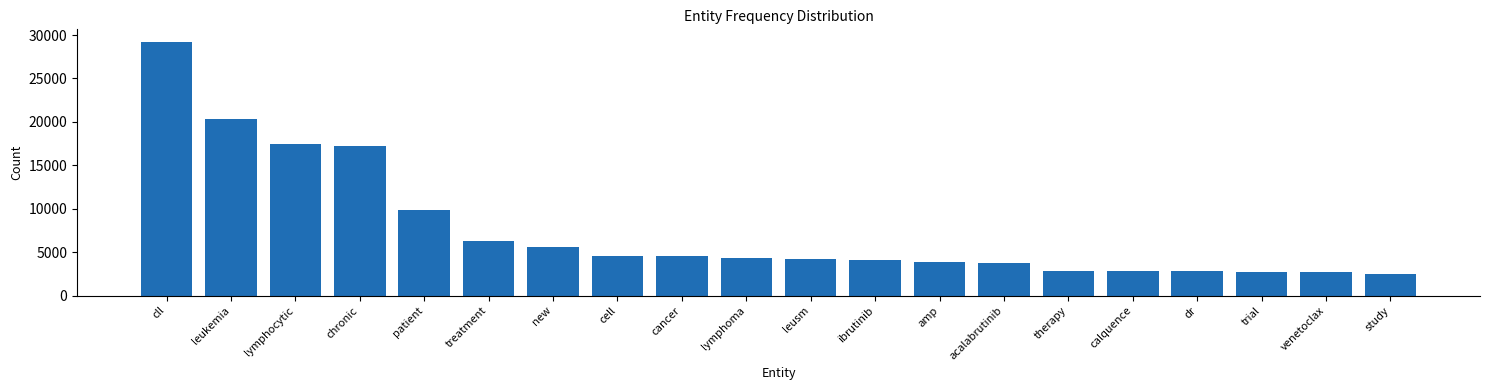

What is the change in value from cll to leukemia?

-8894